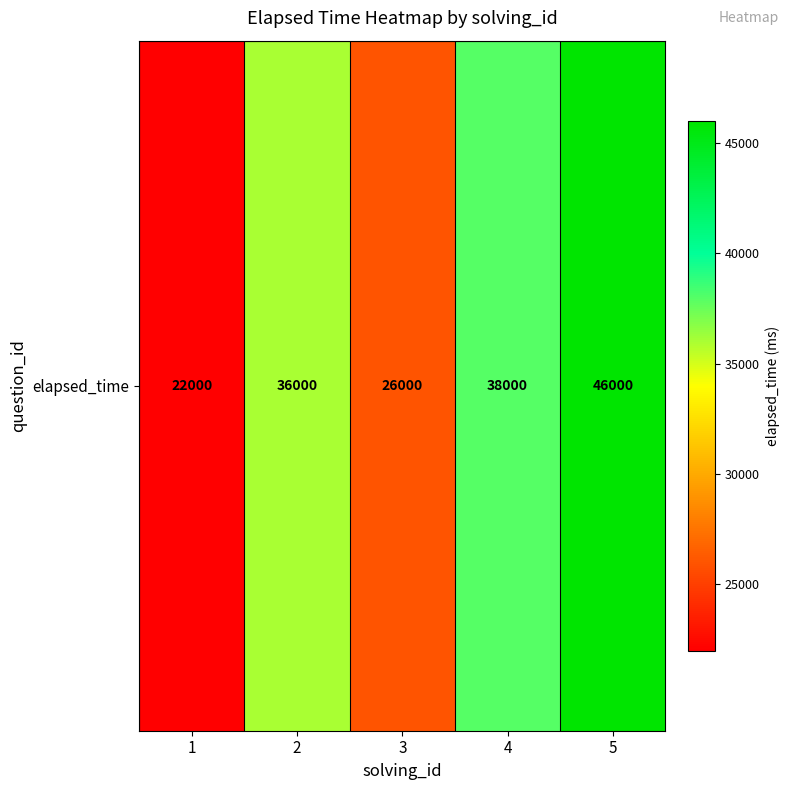

True or false: the data shows 18541 at 4.

False